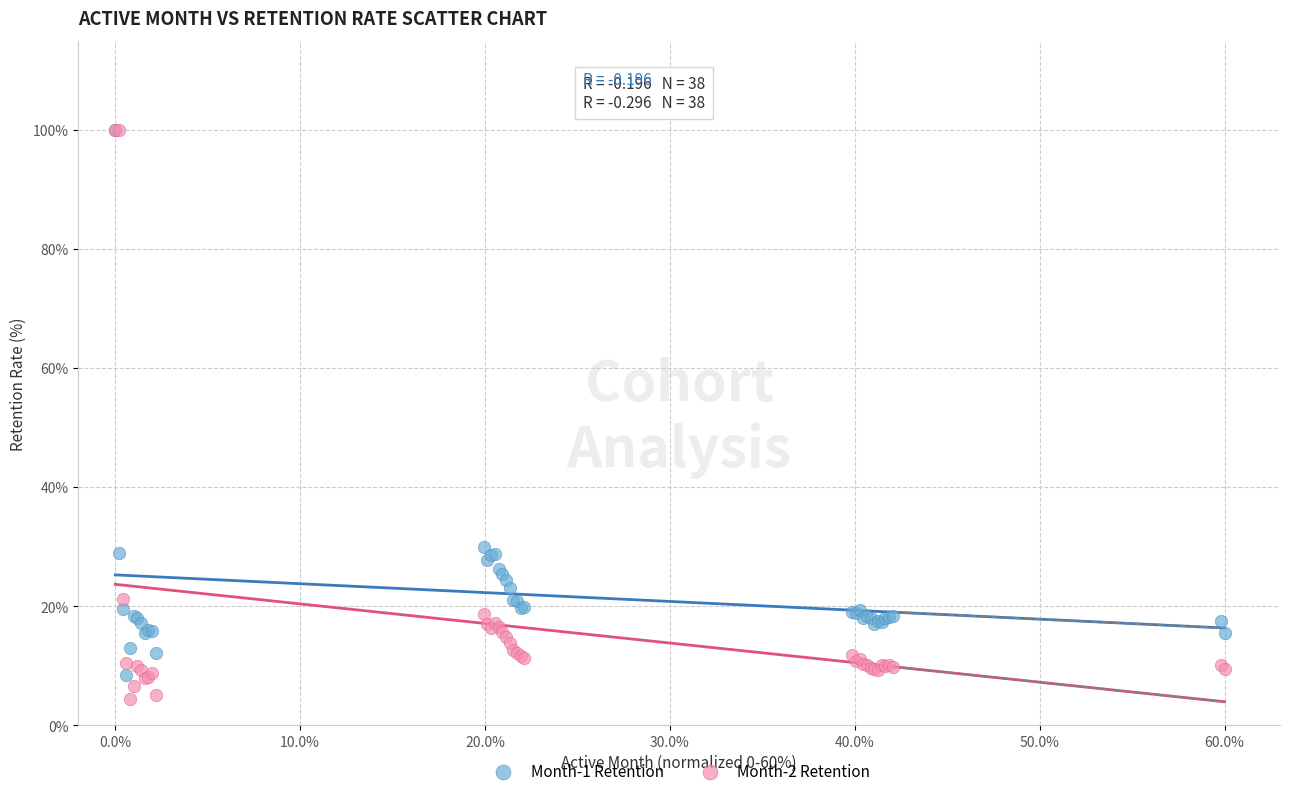

Which series has the largest Y range (max minus min)?

Month-2 Retention